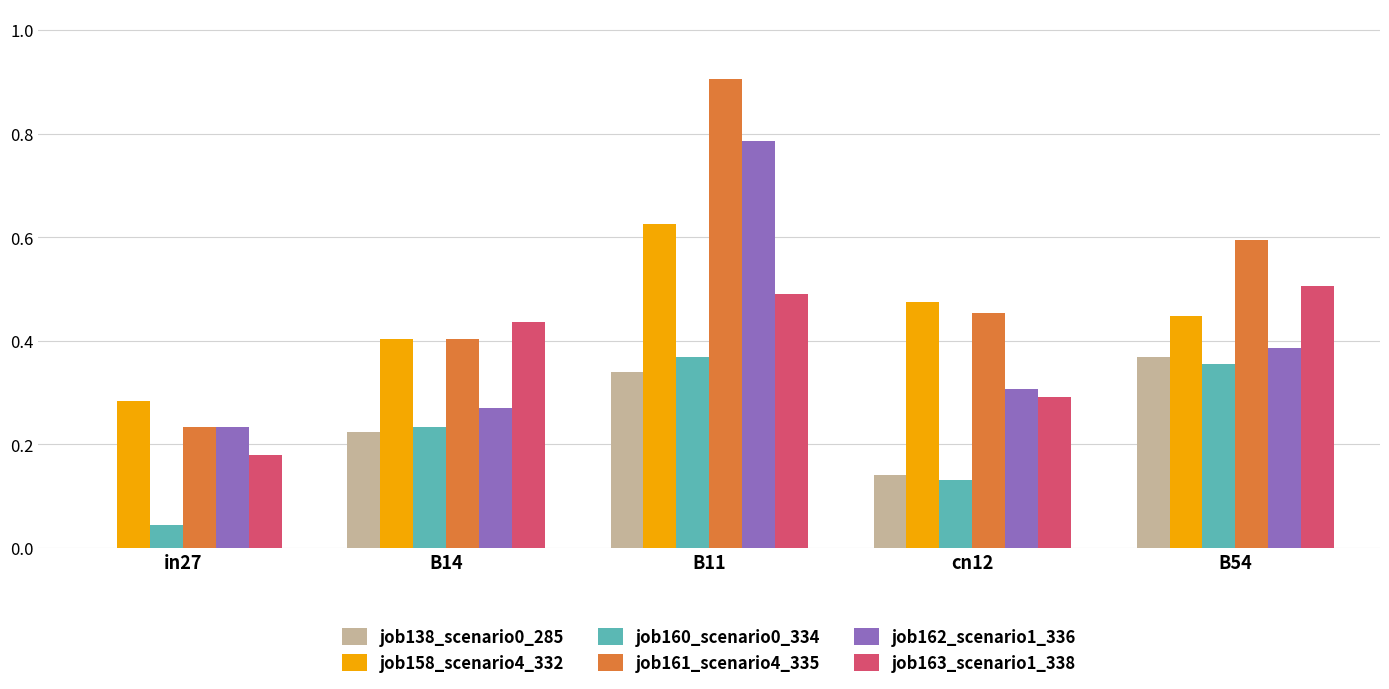

Which category has the highest value across all series?

B11